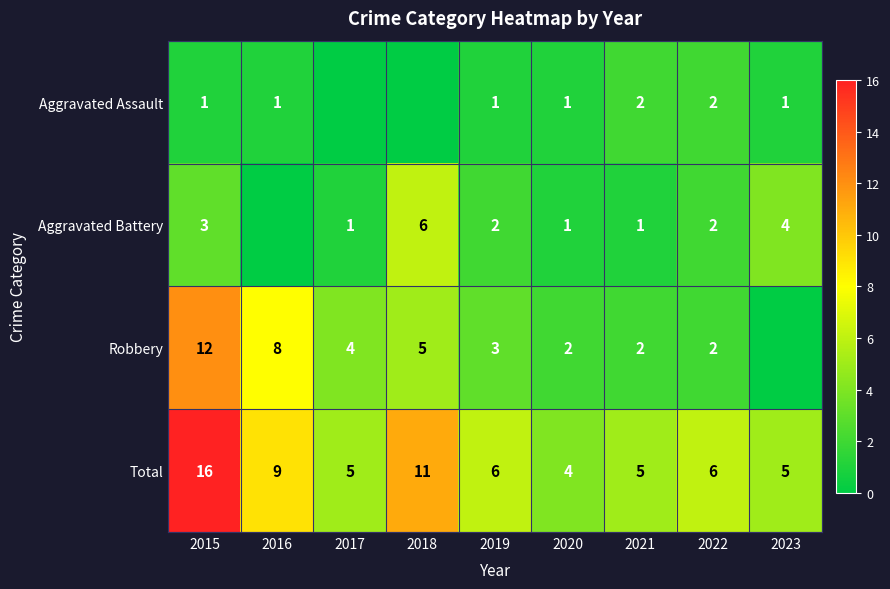

What is the highest value of the Total series?

16